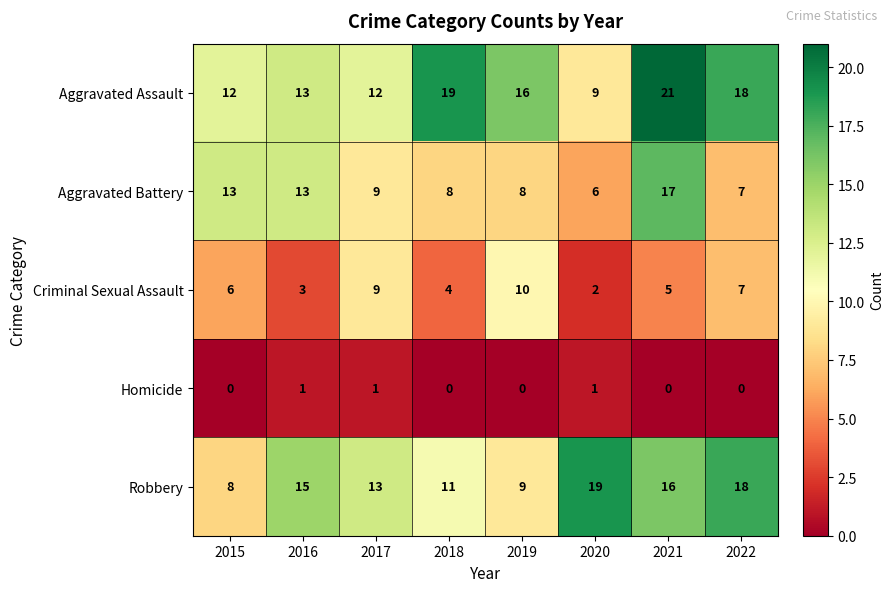

At how many categories does at least one series exceed 2?

8